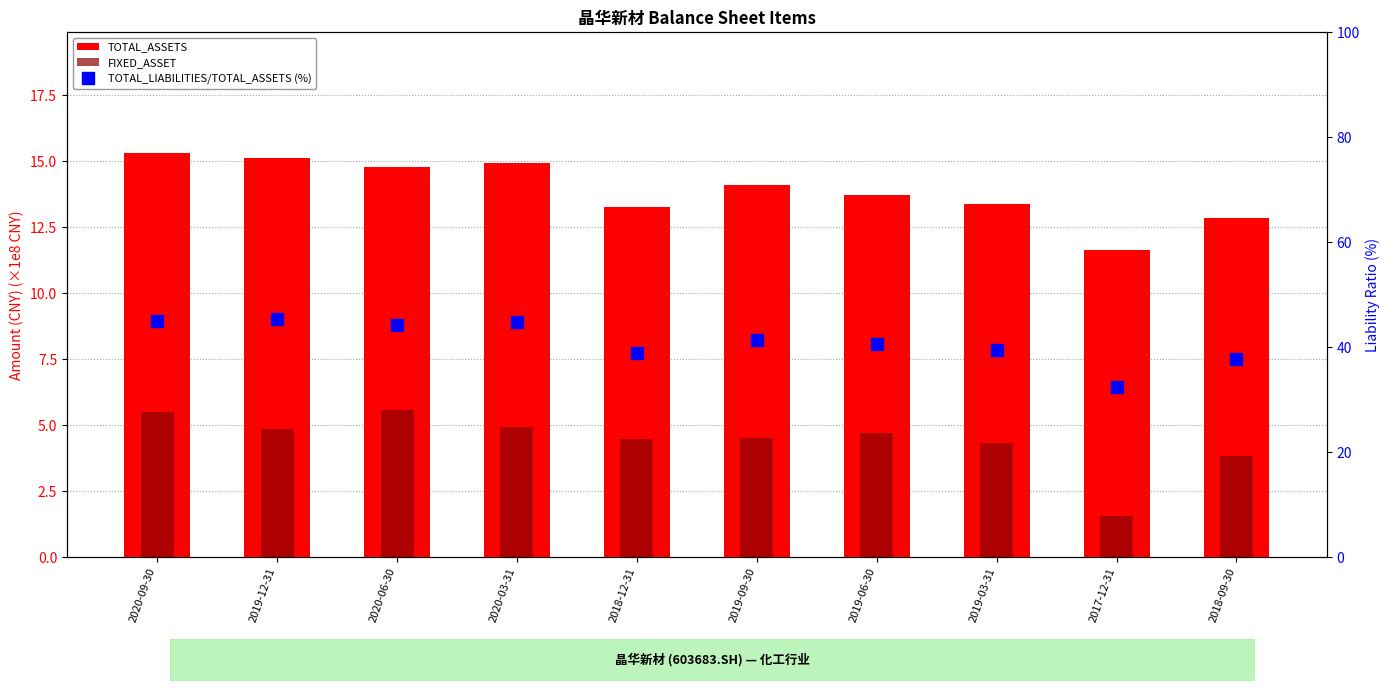

Reading right to left, what are all the values shown in this chart?

TOTAL_ASSETS: 2018-09-30=12.8	2017-12-31=11.6	2019-03-31=13.4	2019-06-30=13.7	2019-09-30=14.1	2018-12-31=13.3	2020-03-31=14.9	2020-06-30=14.8	2019-12-31=15.1	2020-09-30=15.3
FIXED_ASSET: 2018-09-30=3.8	2017-12-31=1.6	2019-03-31=4.3	2019-06-30=4.7	2019-09-30=4.5	2018-12-31=4.5	2020-03-31=4.9	2020-06-30=5.6	2019-12-31=4.9	2020-09-30=5.5
TOTAL_LIABILITIES/TOTAL_ASSETS (%): 2018-09-30=37.7	2017-12-31=32.4	2019-03-31=39.5	2019-06-30=40.6	2019-09-30=41.4	2018-12-31=39.0	2020-03-31=44.7	2020-06-30=44.2	2019-12-31=45.3	2020-09-30=44.9